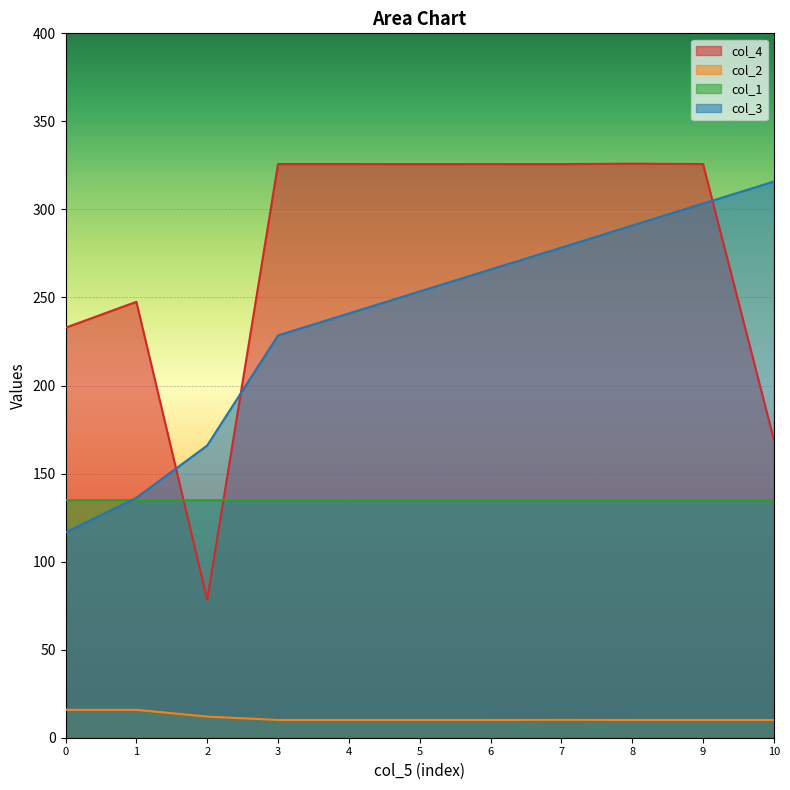

Rank the categories by col_4 value from lowest to highest.

2, 10, 0, 1, 7, 5, 6, 4, 3, 9, 8